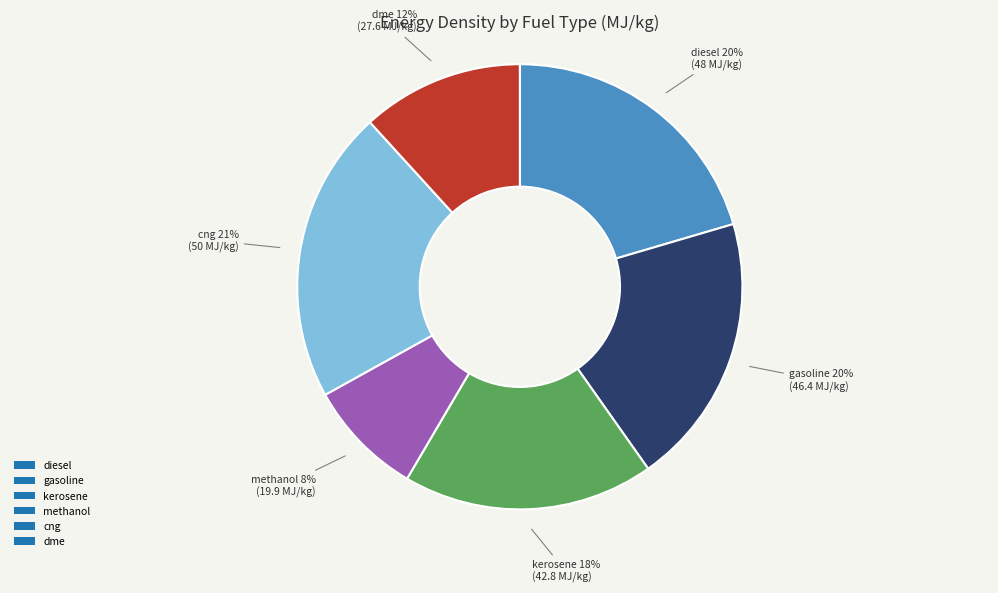

How many slices are in this pie chart?

6